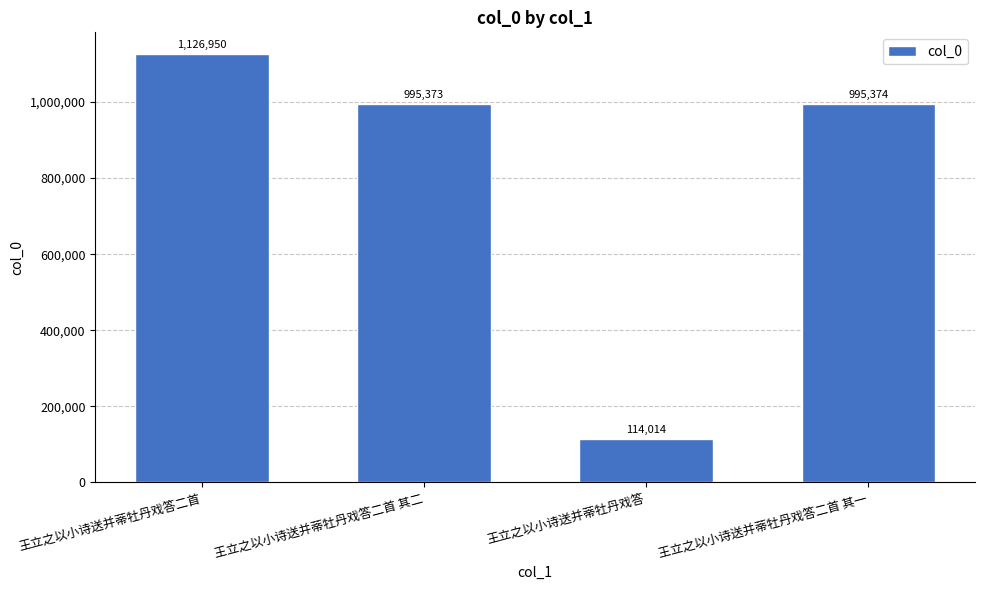

Does the chart contain any negative values?

No